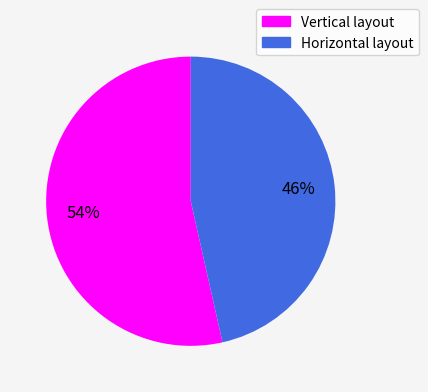

The Vertical layout slice represents 65% of the pie. True or false?

False